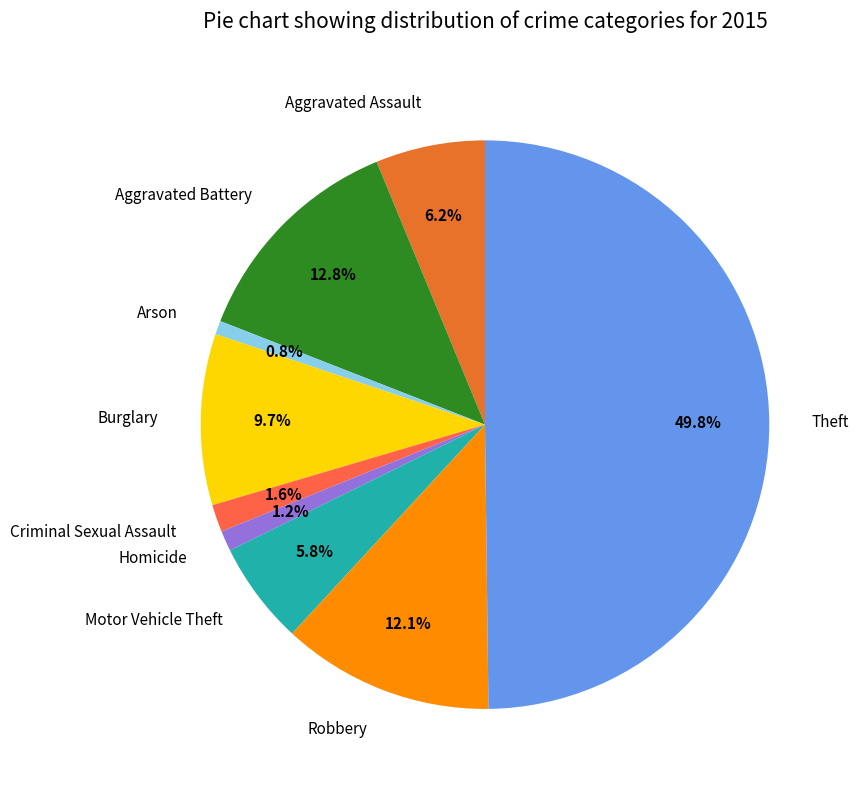

To the nearest percent, what portion does Criminal Sexual Assault represent?

2%